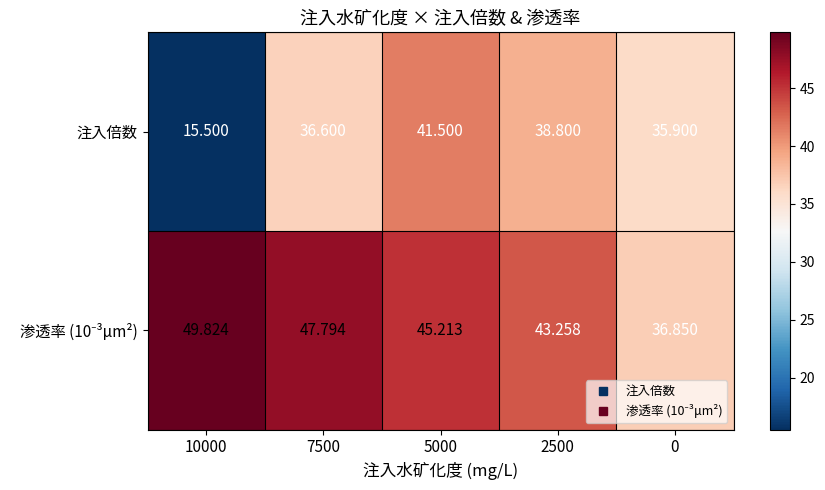

How many data points in 注入倍数 are less than 36?

2